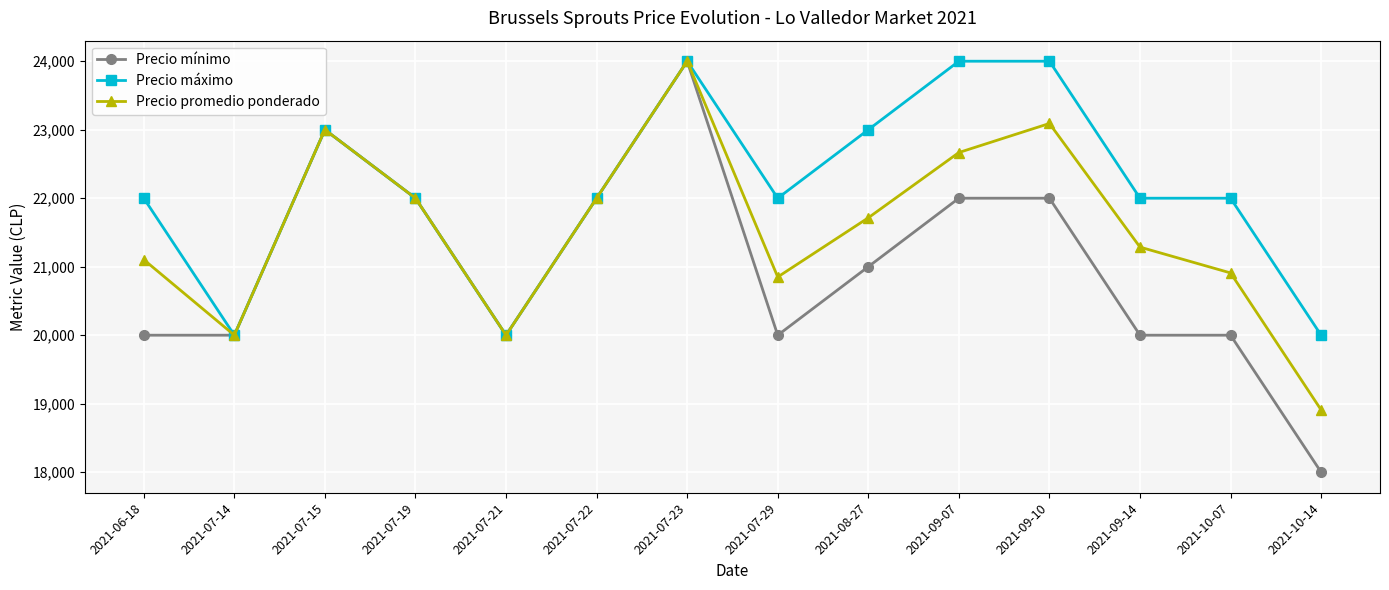

What is the greatest value displayed?

24000